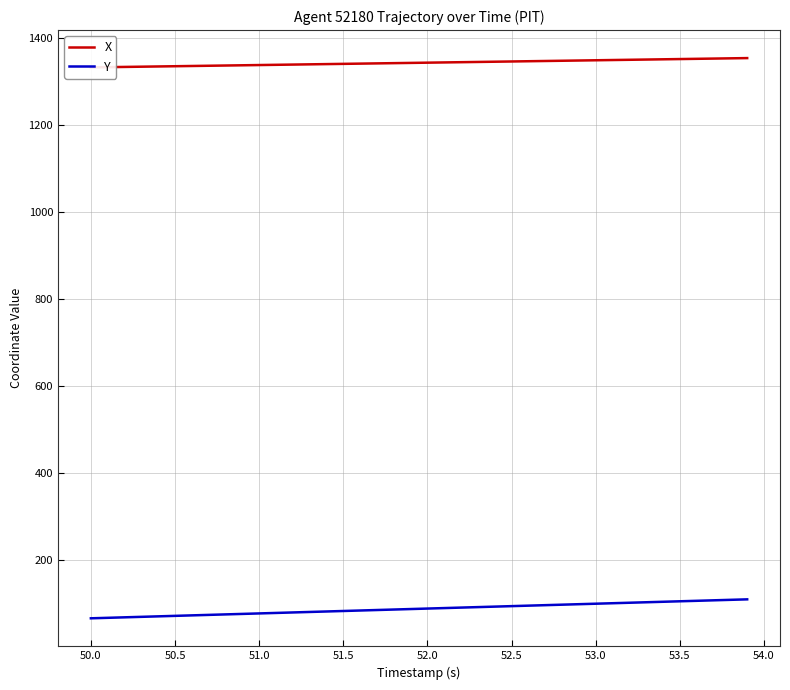

The Y series shows 99.0 at 53.0. True or false?

True